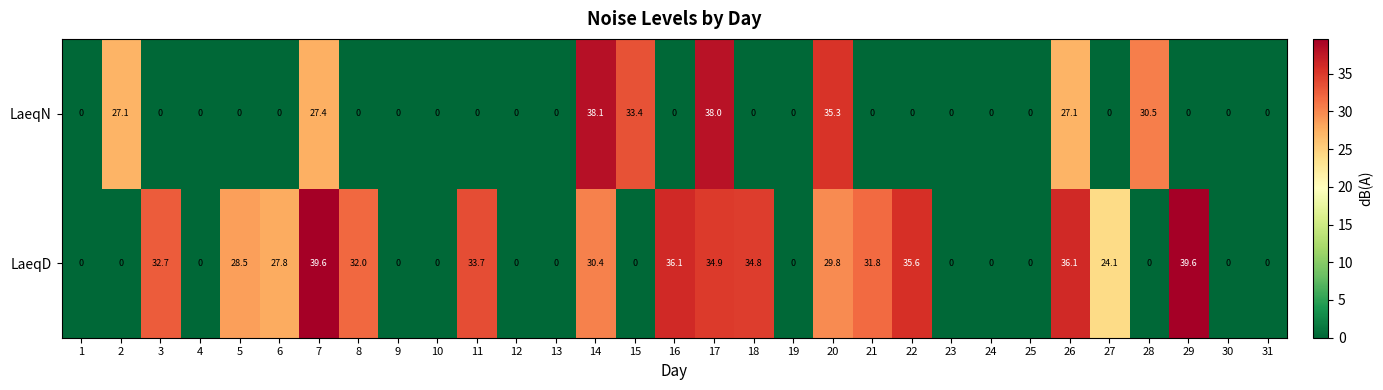

Which category has the highest value in the LaeqN series?

14